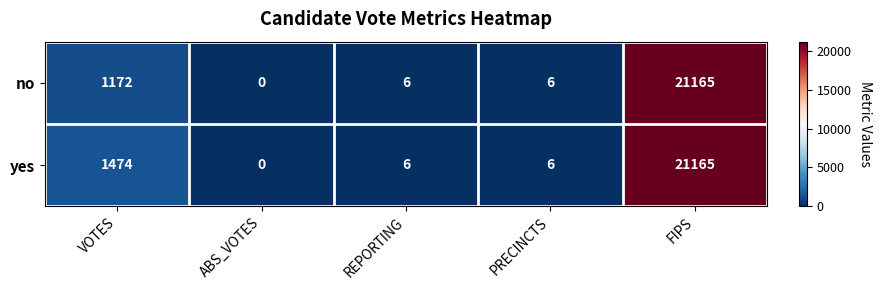

Which series changed the most between VOTES and FIPS?

no